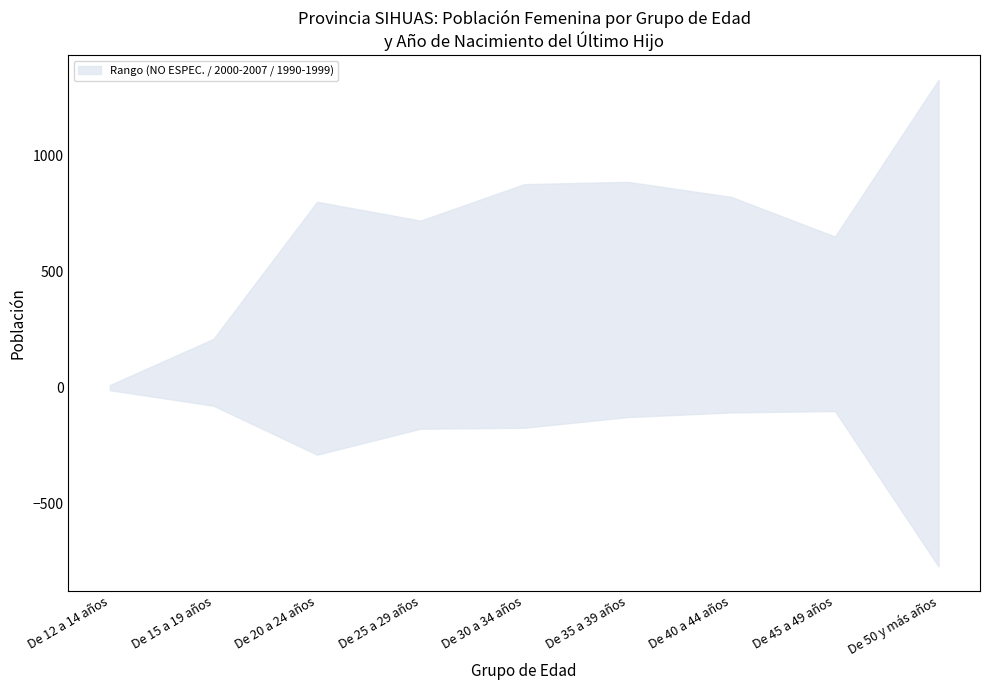

Reading left to right, extract all data points from this chart.

NO ESPECIFICADO (col_8): De 12 a 14 años=11	De 15 a 19 años=78	De 20 a 24 años=289	De 25 a 29 años=177	De 30 a 34 años=173	De 35 a 39 años=127	De 40 a 44 años=107	De 45 a 49 años=101	De 50 y más años=771
2000 A 2007 (col_7): De 12 a 14 años=0	De 15 a 19 años=132	De 20 a 24 años=510	De 25 a 29 años=513	De 30 a 34 años=598	De 35 a 39 años=551	De 40 a 44 años=409	De 45 a 49 años=200	De 50 y más años=50
1990 A 1999 (col_6): De 12 a 14 años=0	De 15 a 19 años=0	De 20 a 24 años=2	De 25 a 29 años=30	De 30 a 34 años=106	De 35 a 39 años=209	De 40 a 44 años=306	De 45 a 49 años=350	De 50 y más años=506